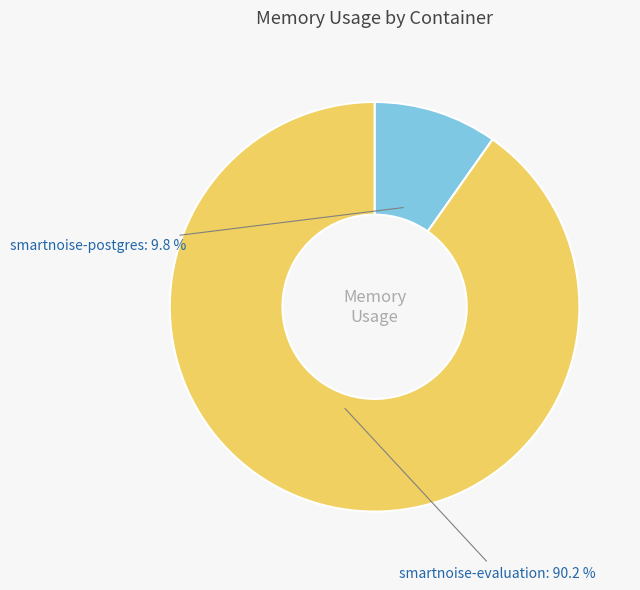

To the nearest percent, what is the average slice percentage?

50%